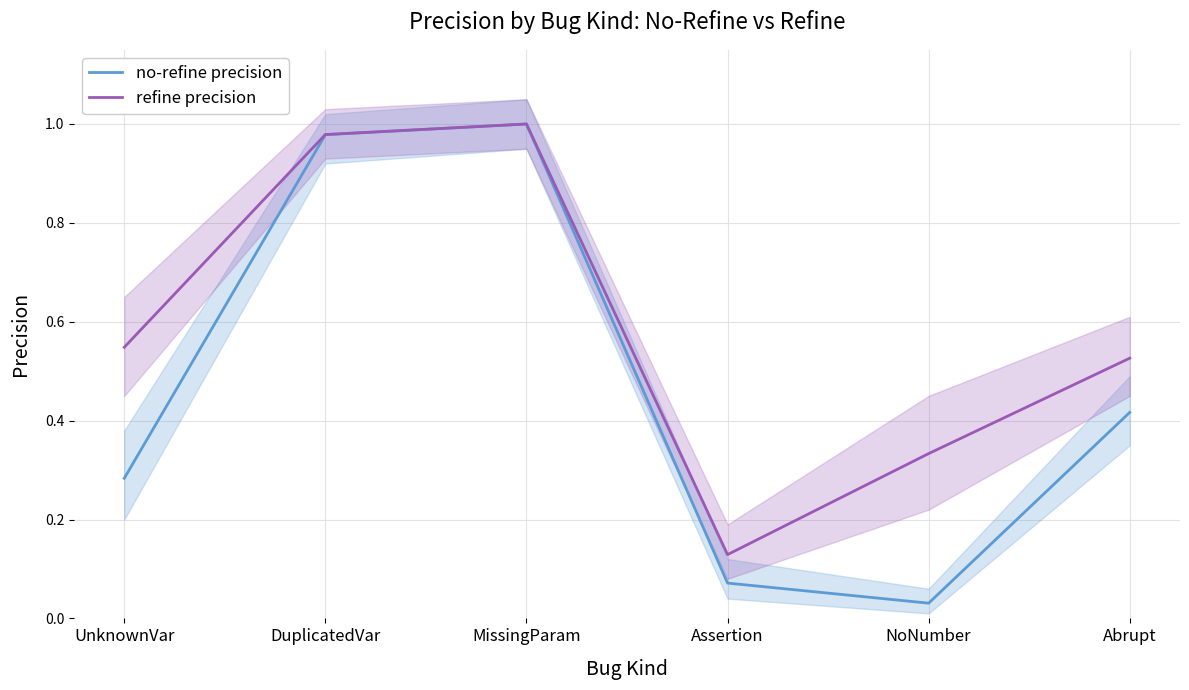

Is the value of refine precision at NoNumber greater than the value of no-refine precision at Abrupt?

No